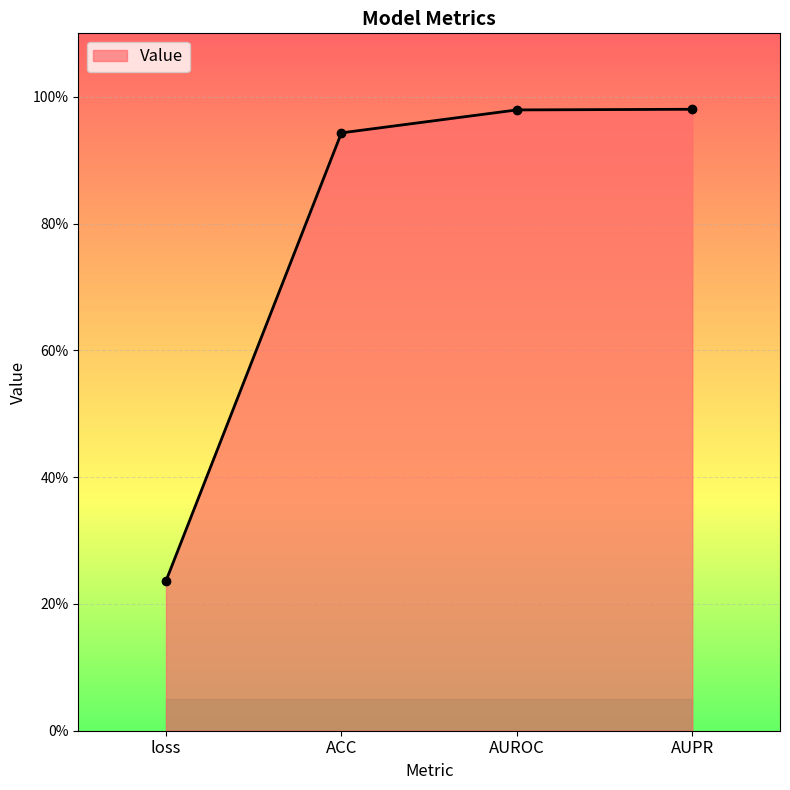

List the labels in order of value, smallest first.

loss, ACC, AUROC, AUPR